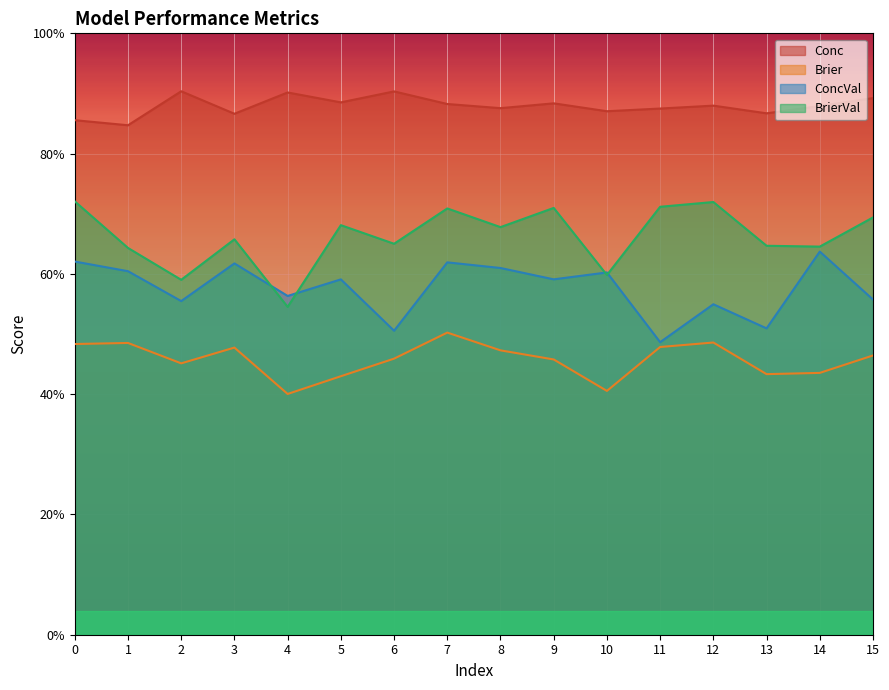

Between 4 and 11, which series saw the biggest shift?

BrierVal